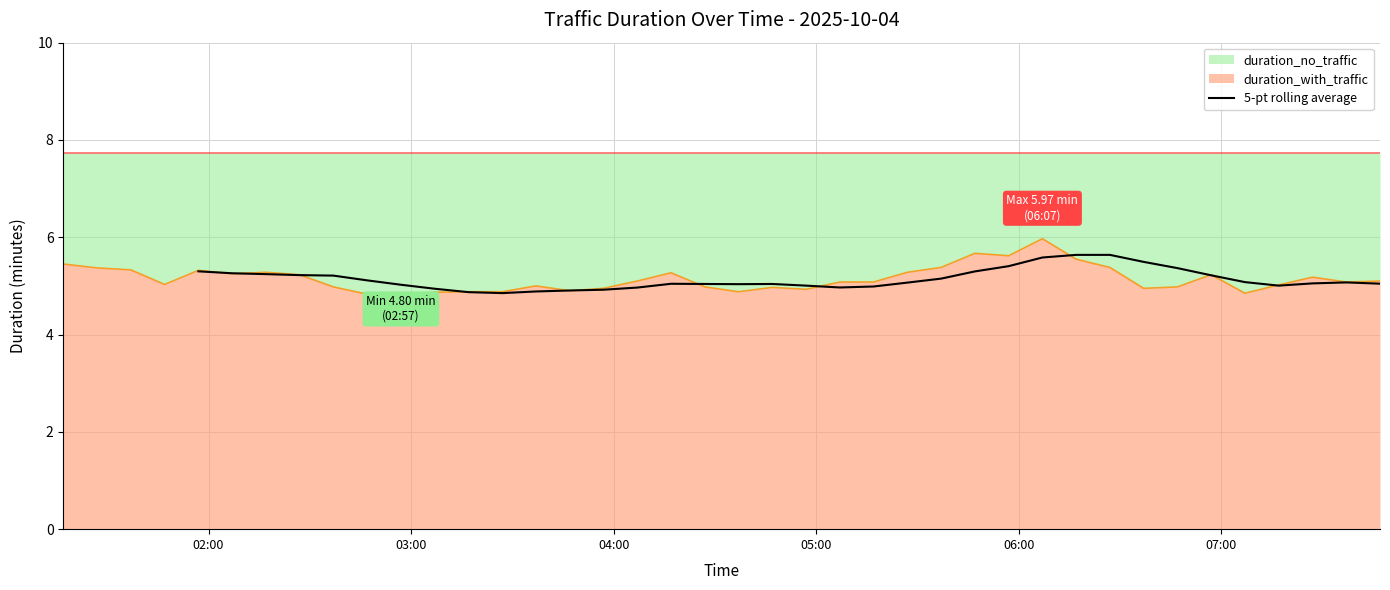

What is the lowest value of the 5-pt rolling average series?

4.9